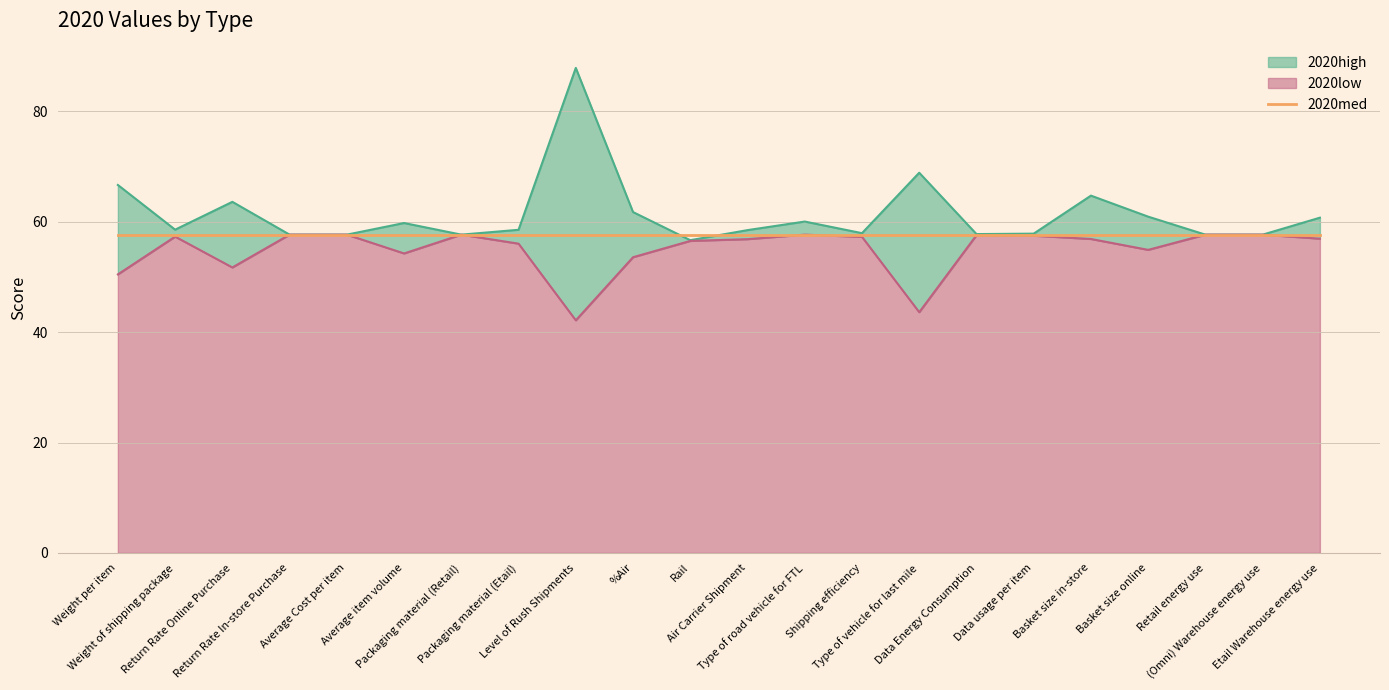

True or false: 2020low and 2020high cross at least once.

False